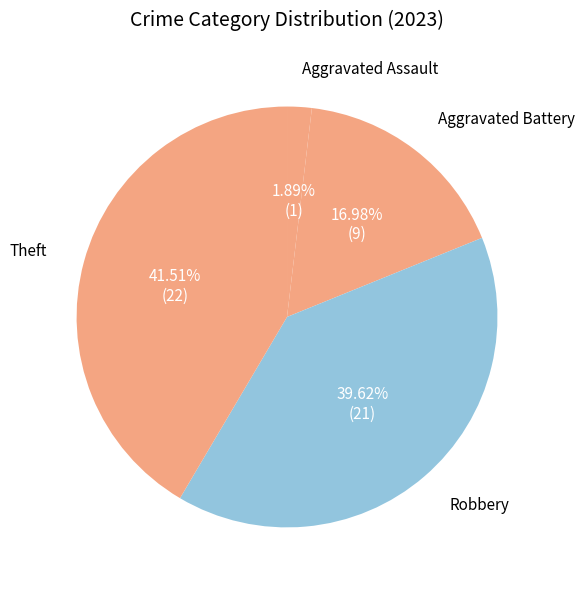

Count the number of slices in the pie.

4